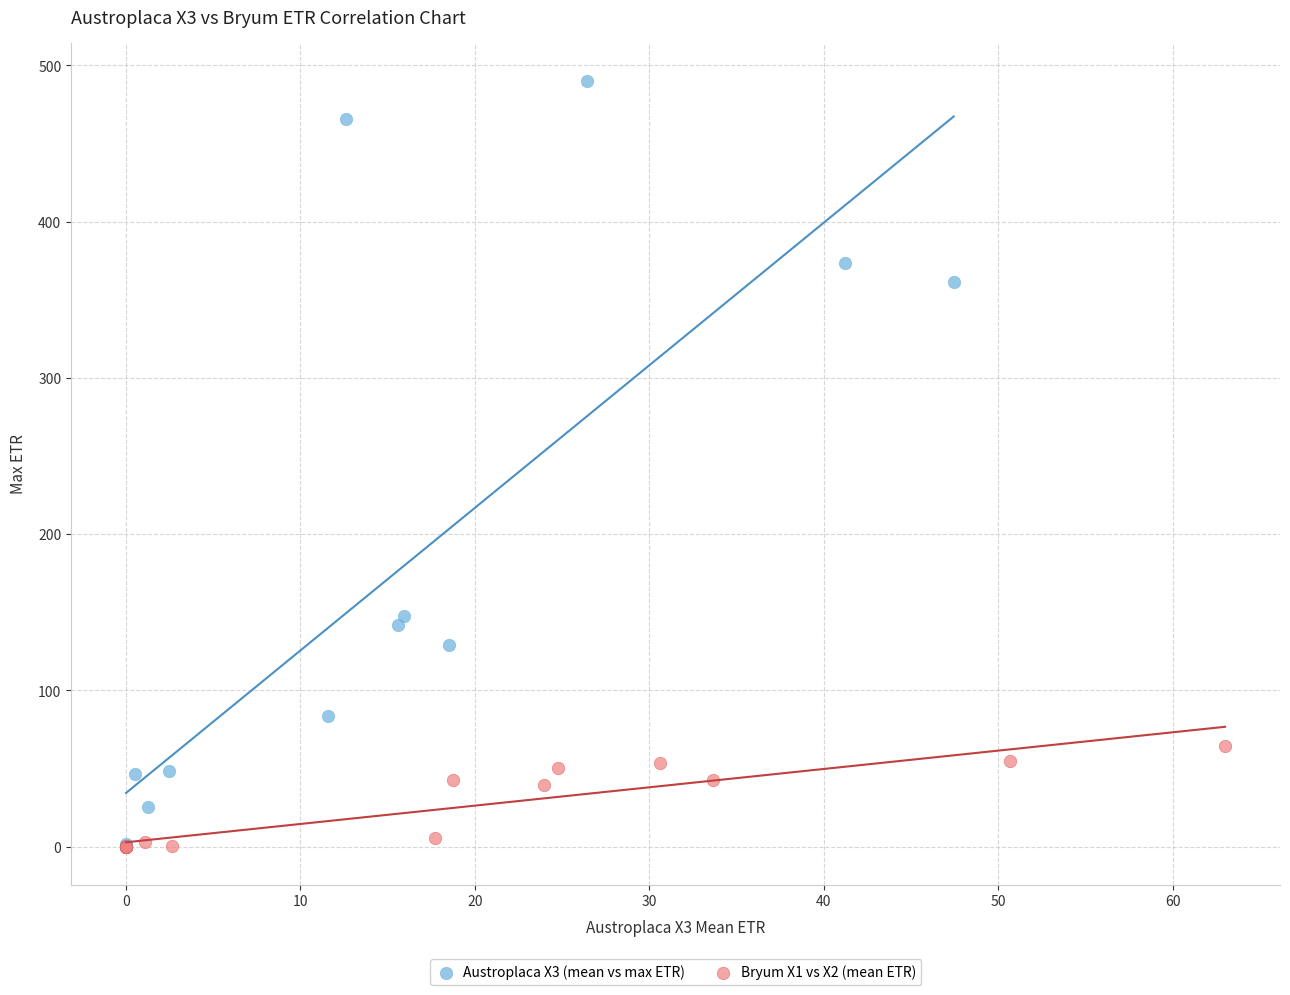

Which series has the widest spread of Y values?

Austroplaca X3 (mean vs max ETR)